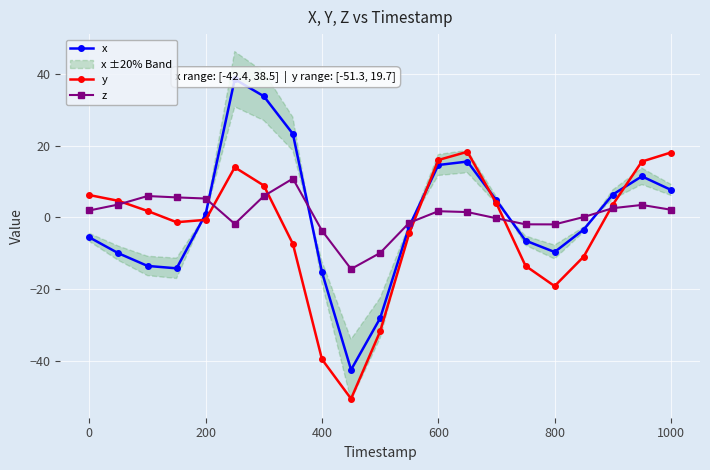

How many data points in x are above -2?

10